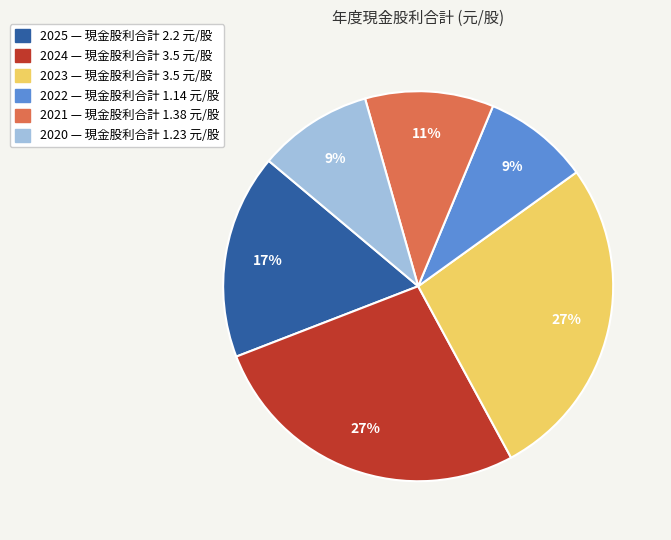

Is the sum of 2024 and 2022 greater than half?

No